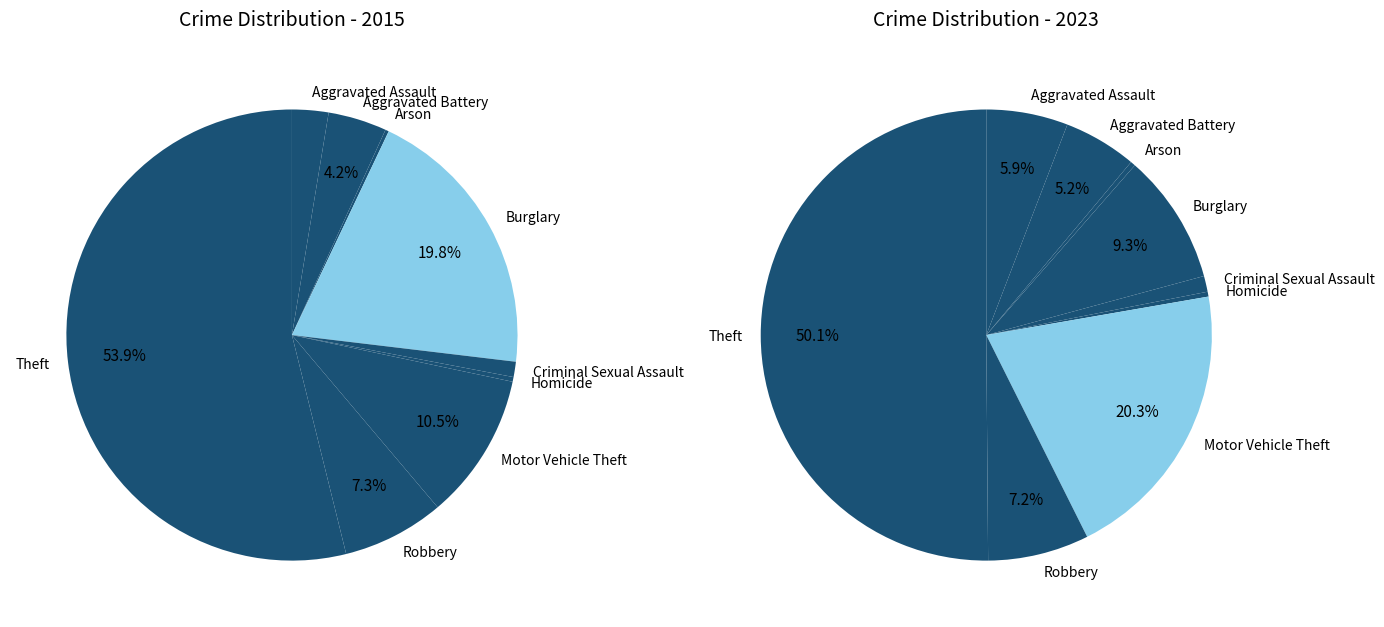

How many segments does this pie chart have?

9